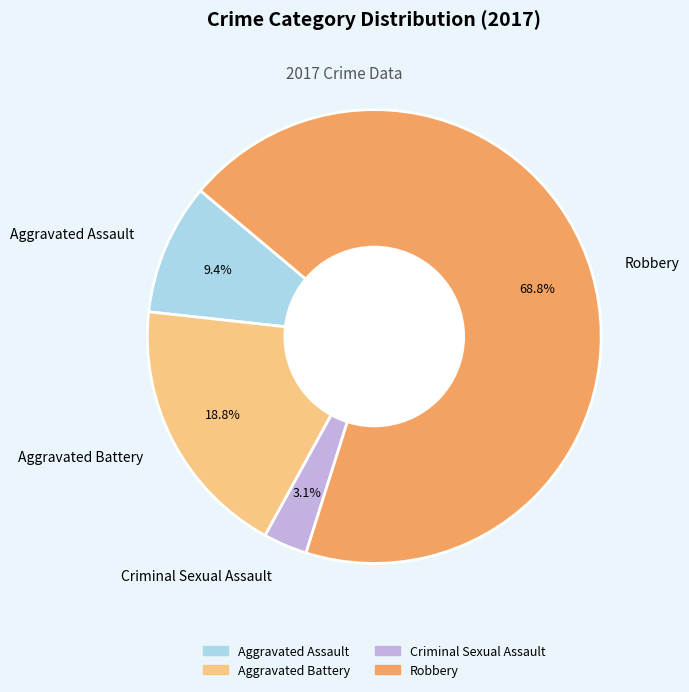

Which slice is the smallest?

Criminal Sexual Assault